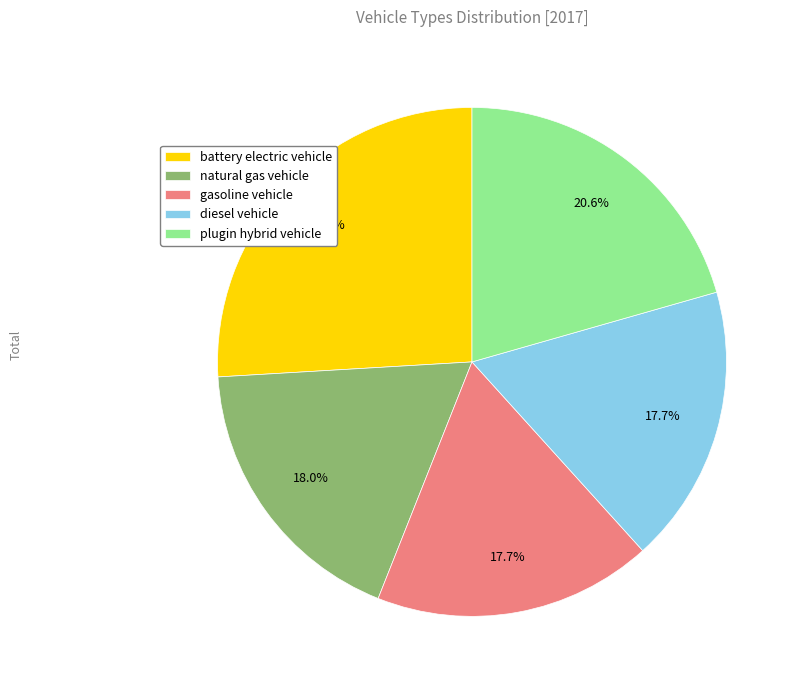

Count the number of slices in the pie.

5